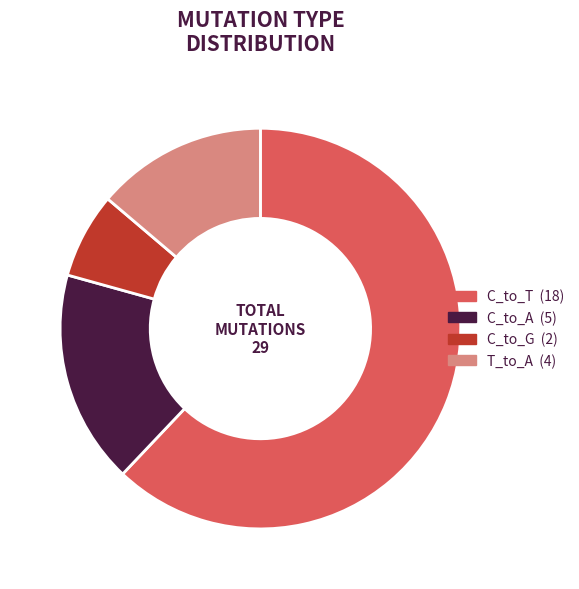

Is there any slice that represents more than half of the pie?

Yes